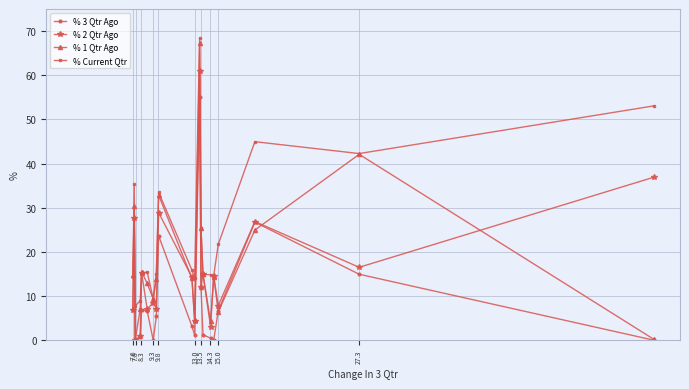

Rank the series by their maximum value, from highest to lowest.

% Current Qtr, % 1 Qtr Ago, % 2 Qtr Ago, % 3 Qtr Ago